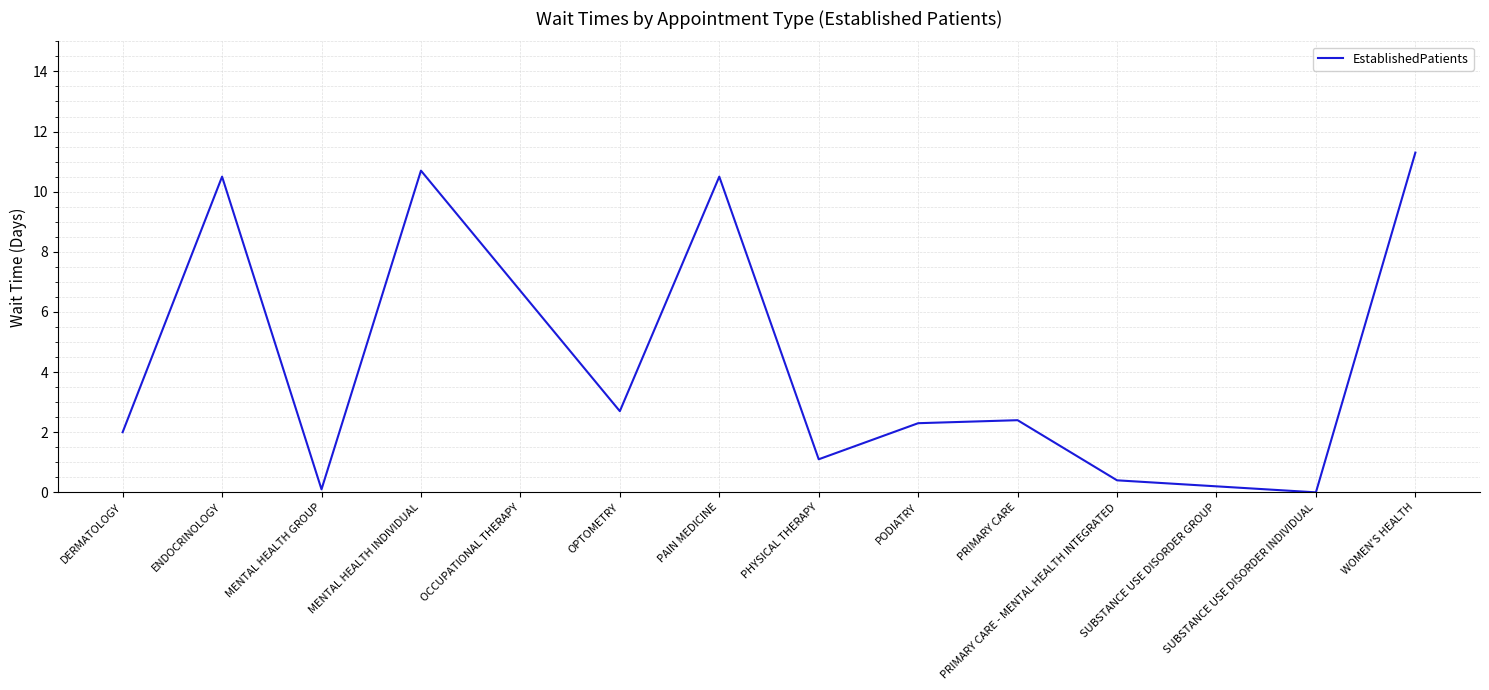

What is the difference between the maximum and minimum values?

11.3